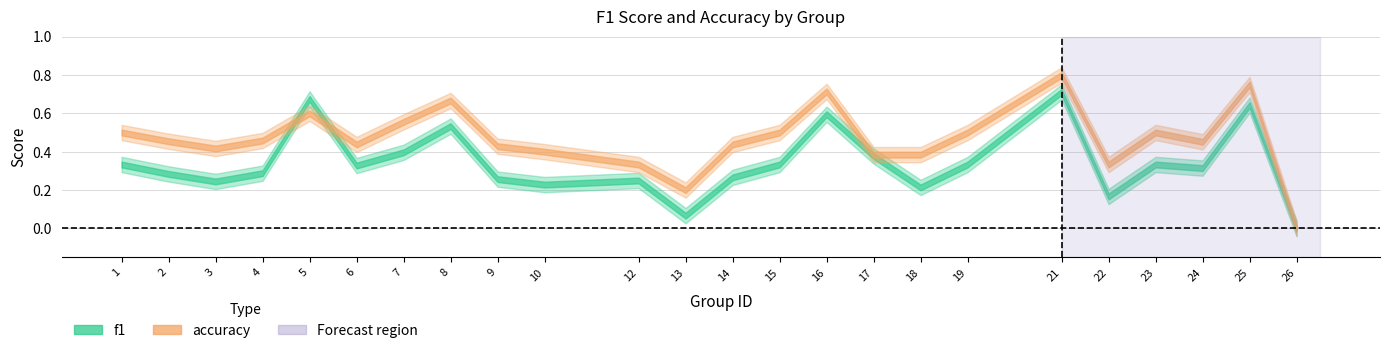

Which series has the largest total across all categories?

accuracy